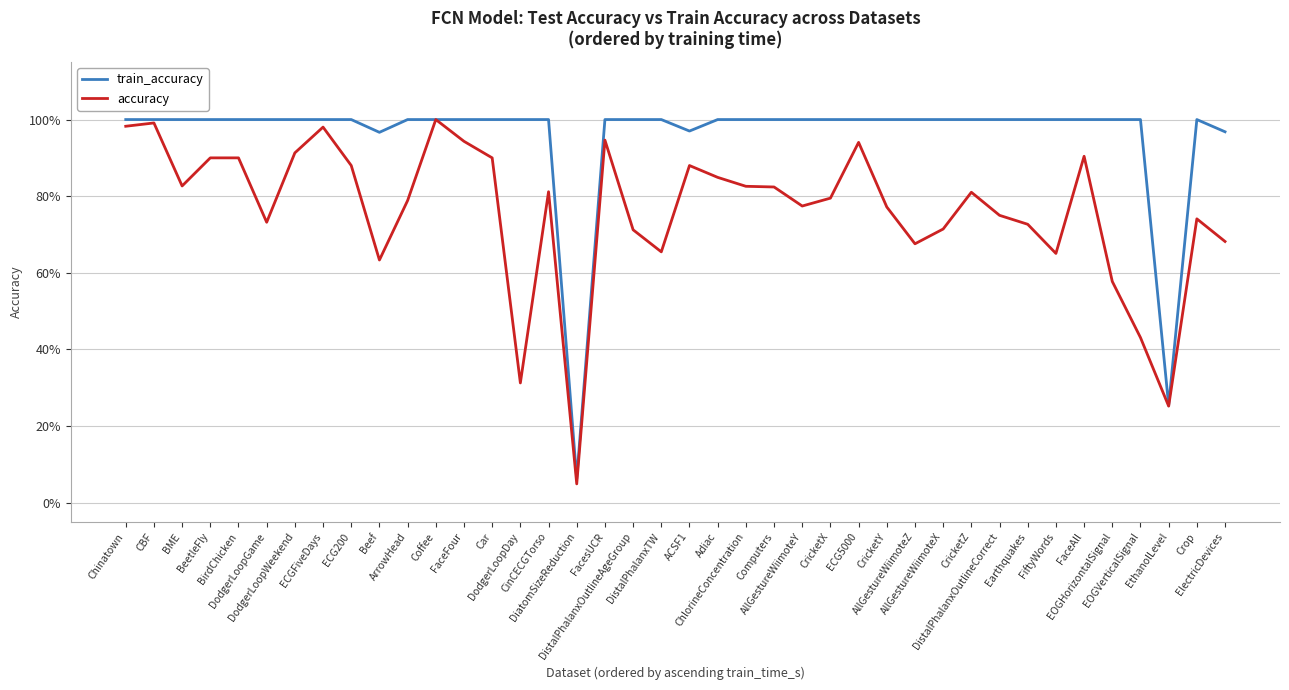

Between ChlorineConcentration and ElectricDevices, which is larger?

ChlorineConcentration